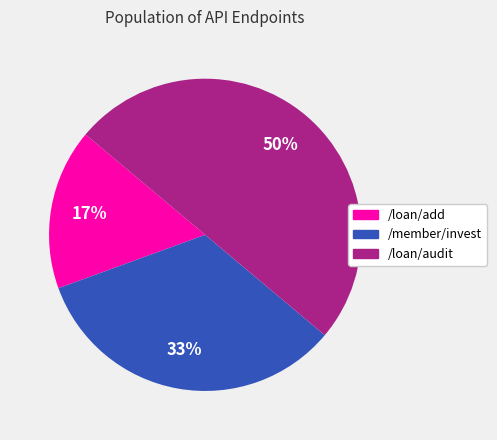

Which slice is the smallest?

/loan/add